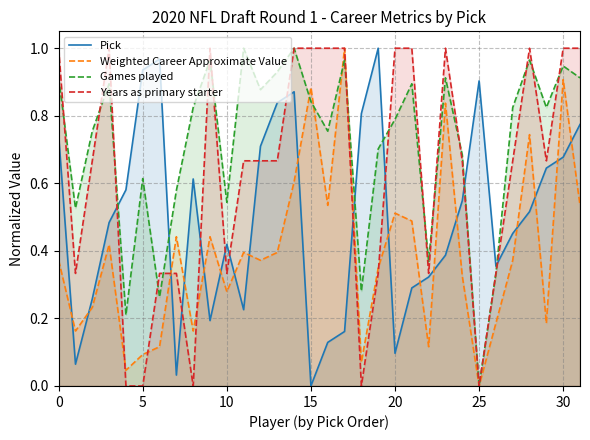

True or false: Weighted Career Approximate Value and Years as primary starter intersect in this chart.

True